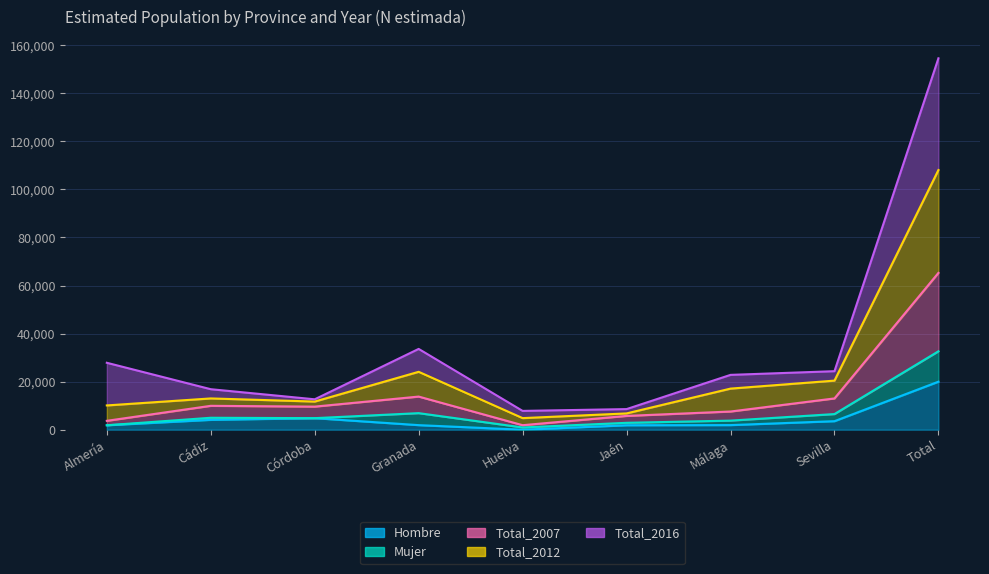

Where is the first local minimum for Hombre?

Huelva